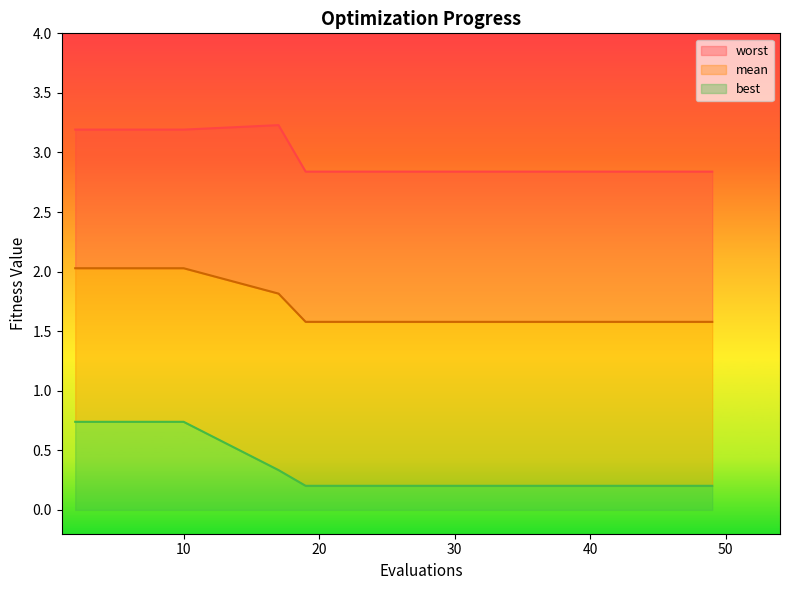

What is the average value of the mean series?

1.7